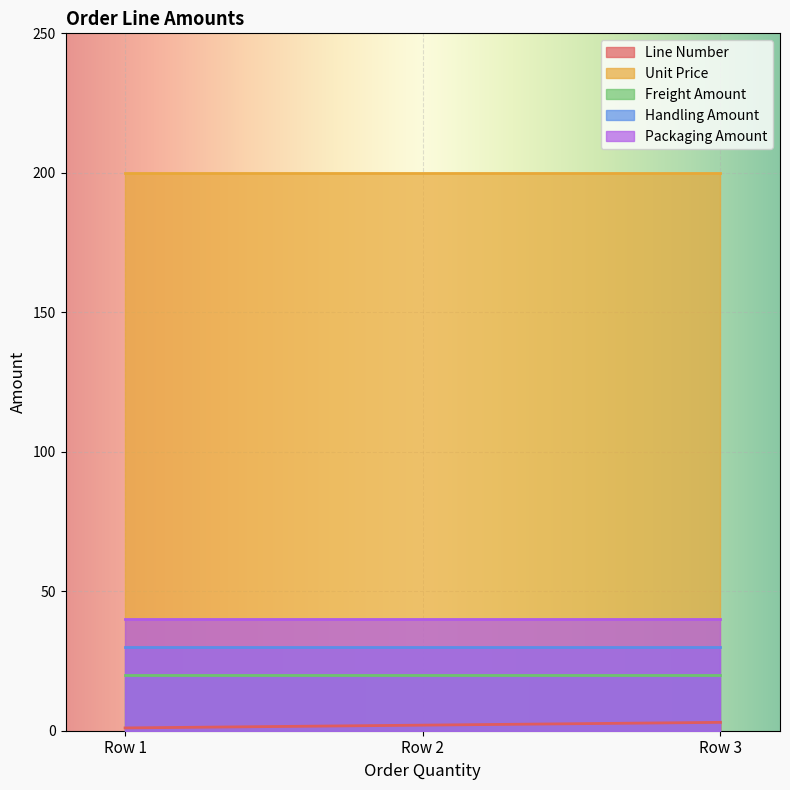

Where is Line Number nearest to the value 2?

2